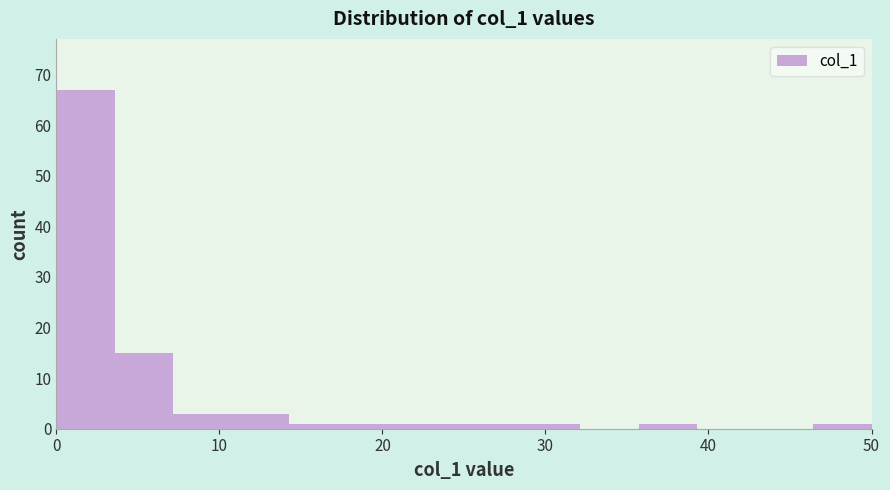

Read against the x-axis, roughly where is the centre of the tallest bar?

2